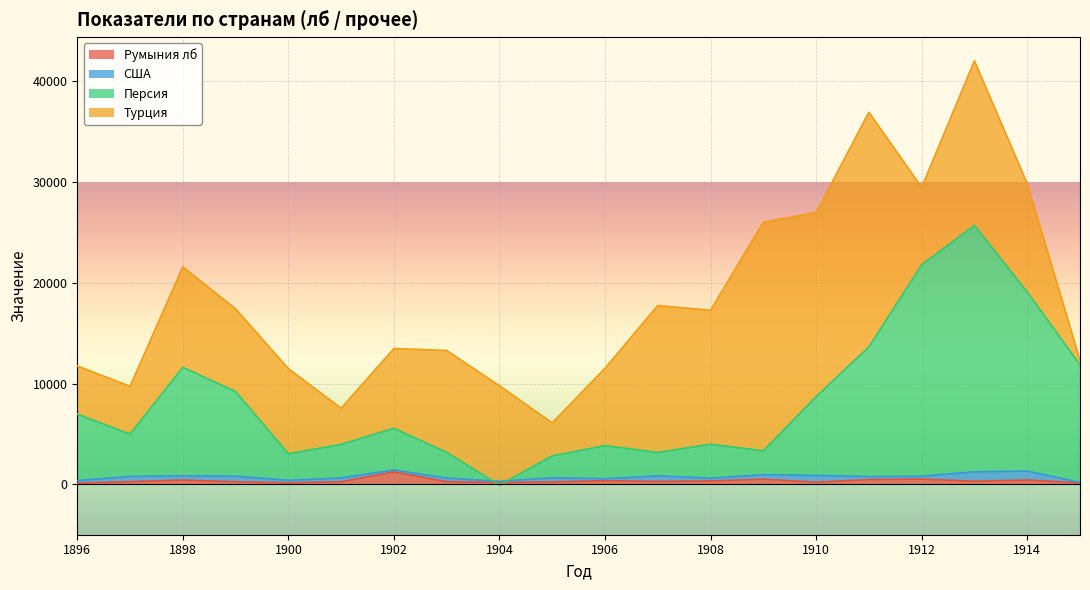

The value of Персия at 1900 is 3030. True or false?

True